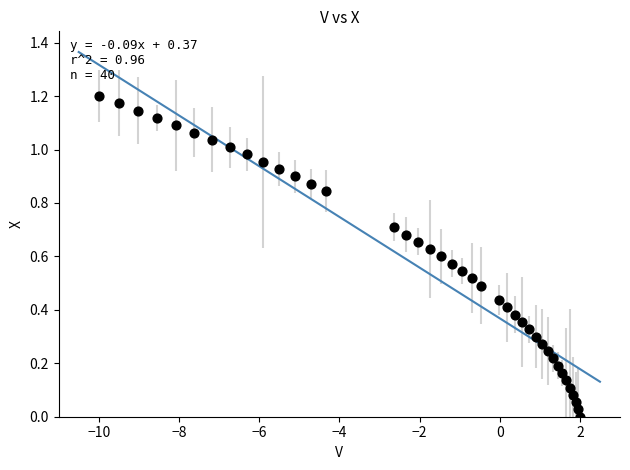

What is the range of X values (max minus min)?

12.0